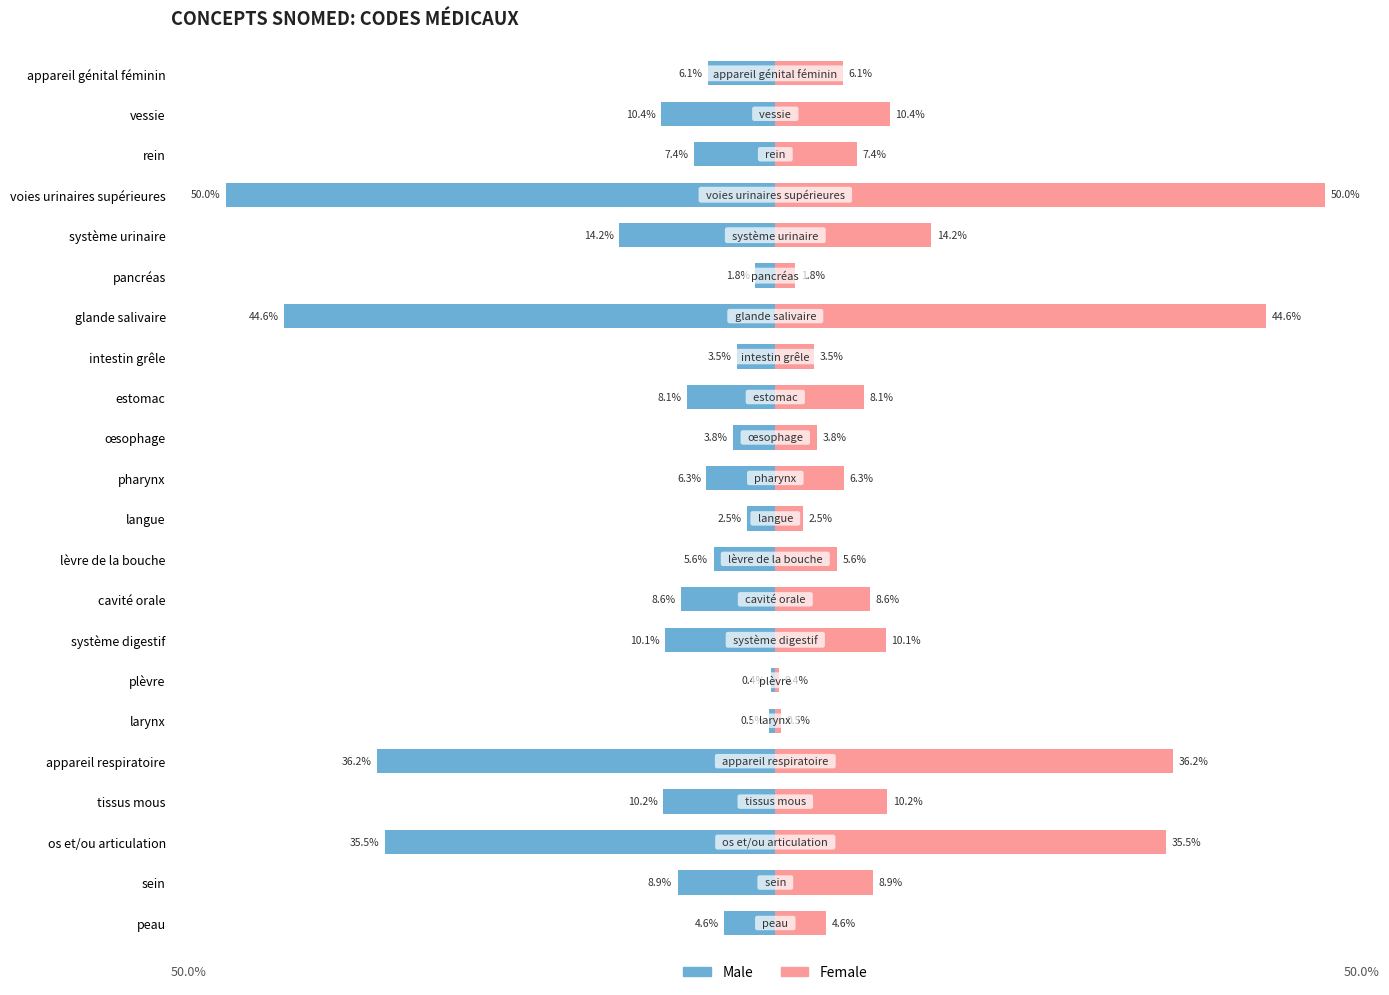

At larynx, list the series in order from largest to smallest.

Female, Male